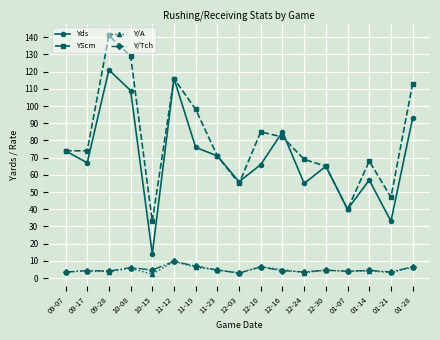

The value of Yds at 10-15 is 8.8. True or false?

False